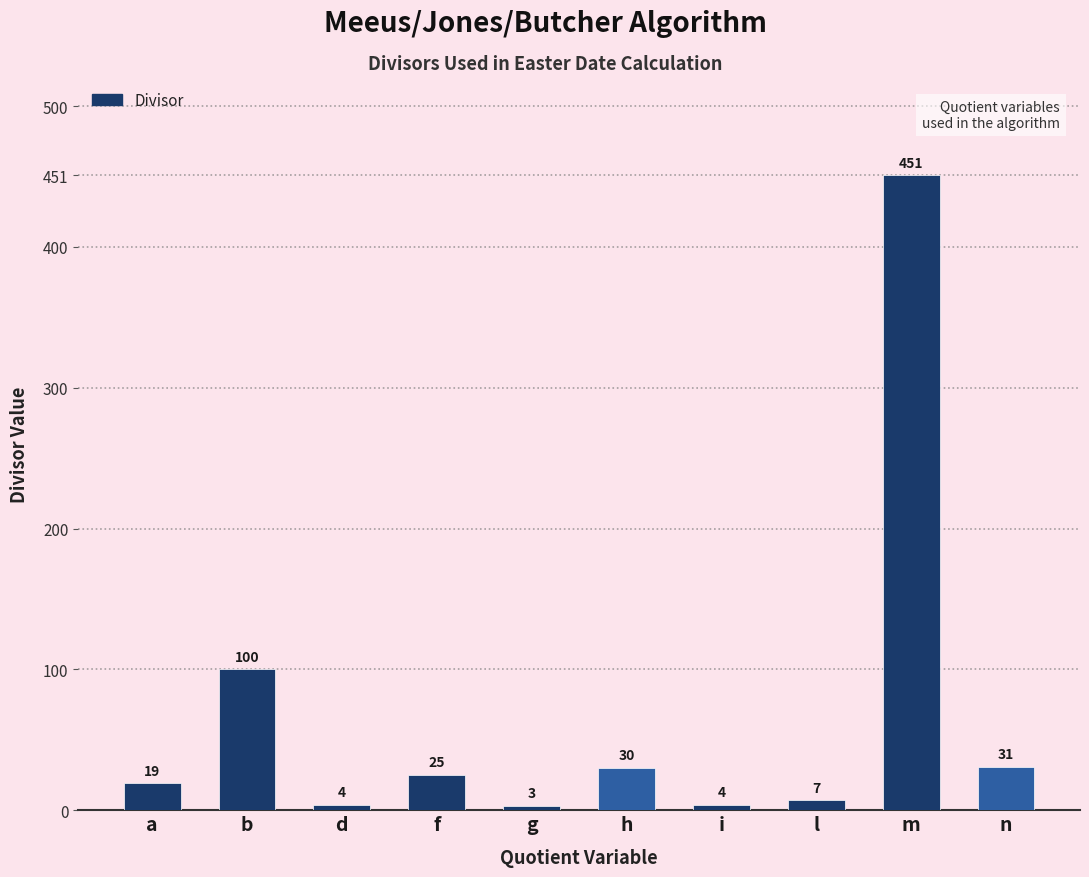

What is the approximate value at a, to the nearest 5?

20